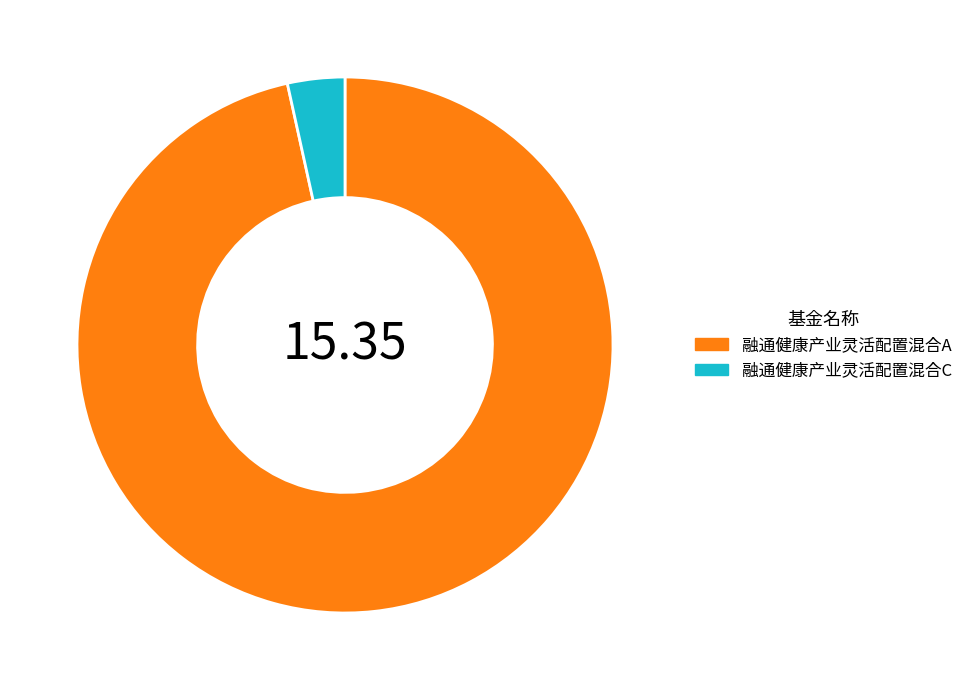

Rank the categories by value from lowest to highest.

融通健康产业灵活配置混合C, 融通健康产业灵活配置混合A